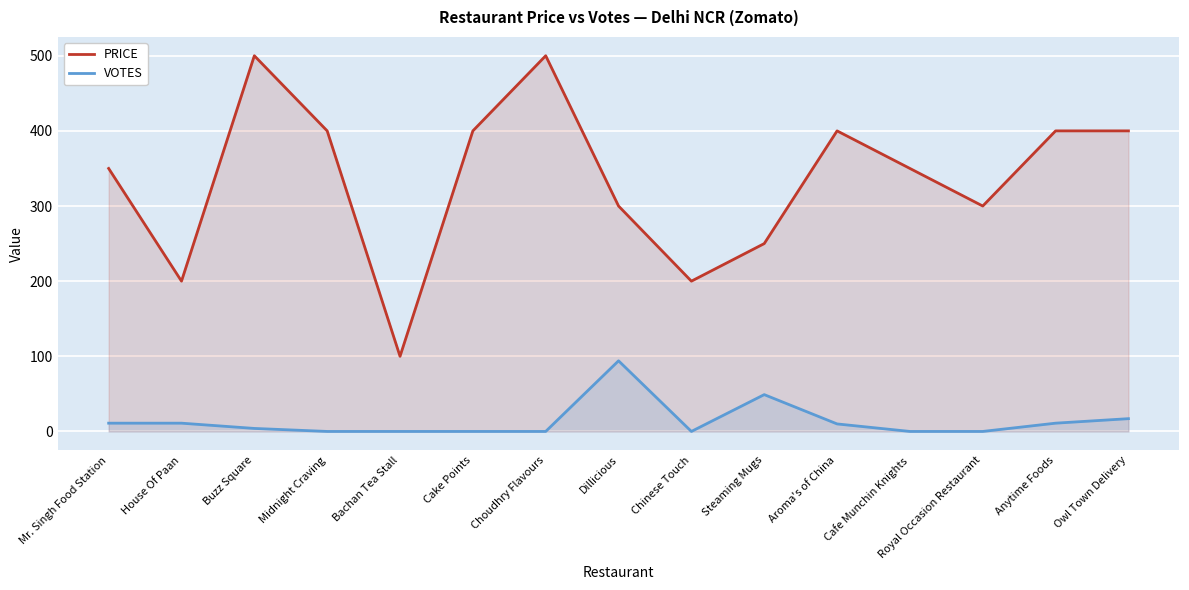

Reading left to right, extract all data points from this chart.

PRICE: 350	200	500	400	100	400	500	300	200	250	400	350	300	400	400
VOTES: 11	11	4	0	0	0	0	94	0	49	10	0	0	11	17